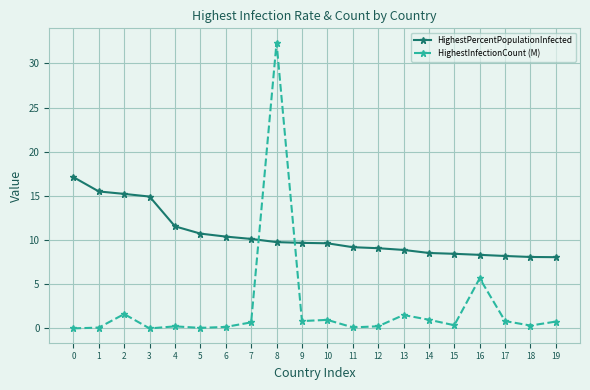

What is the difference between the highest and lowest values at 5?

10.7